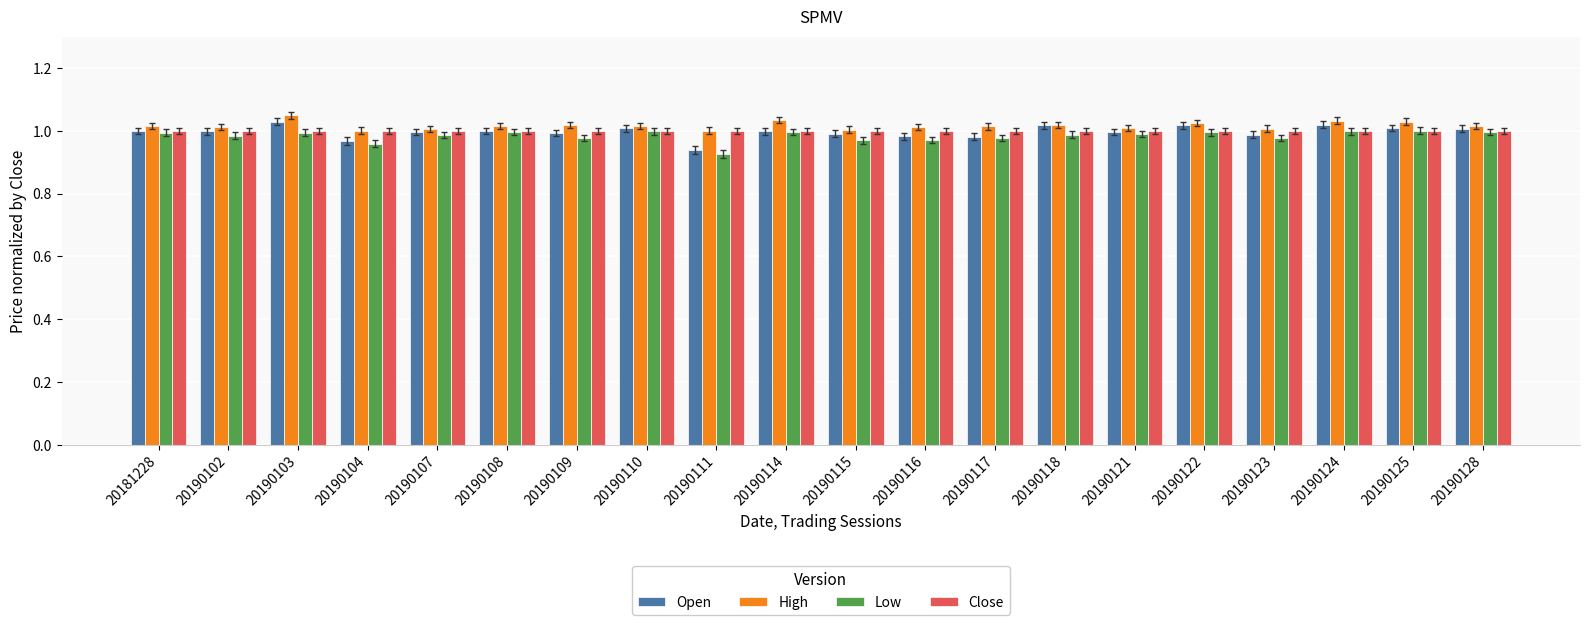

What is the sum of all Low values?

19.7